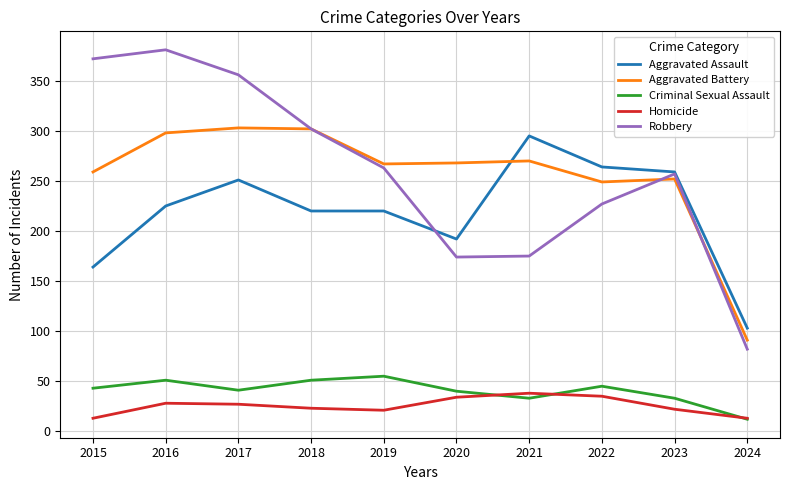

The value of Criminal Sexual Assault at 2021 is 56. True or false?

False